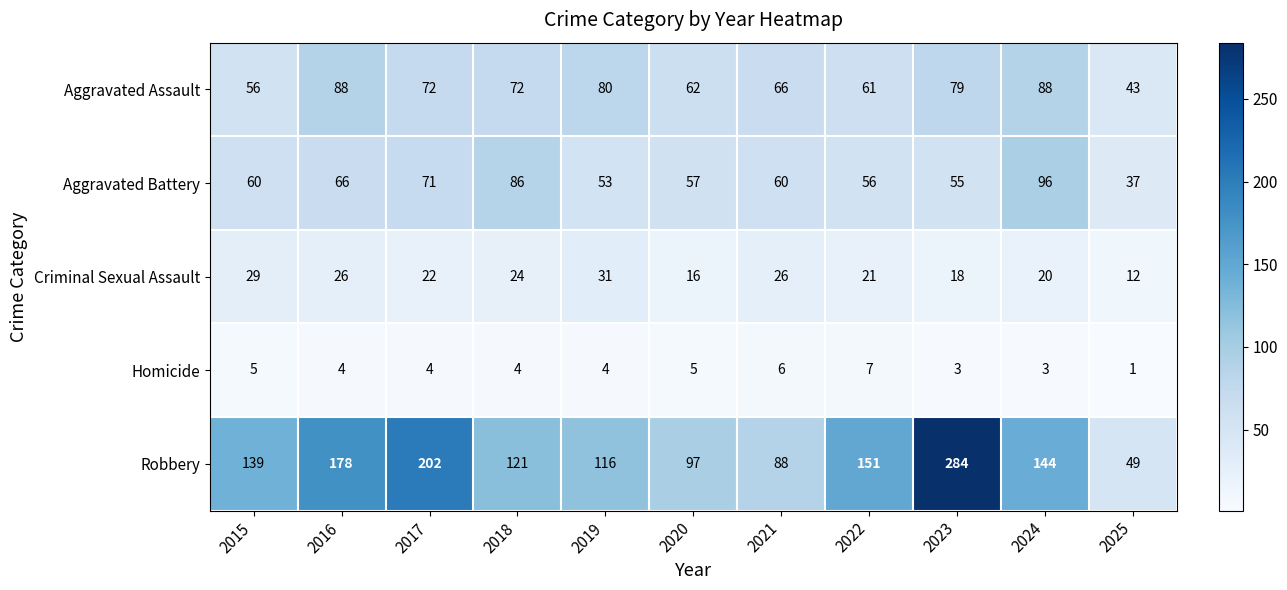

Count the Criminal Sexual Assault values in the range 18 to 26.

7